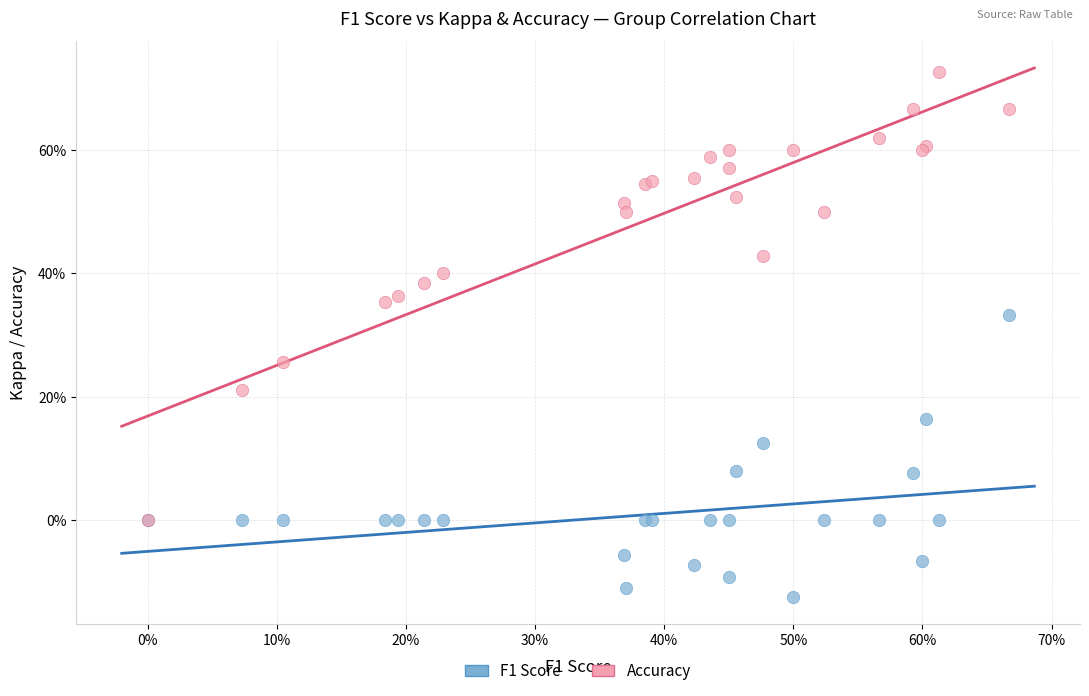

What are all the series names shown in the legend?

F1 Score, Accuracy